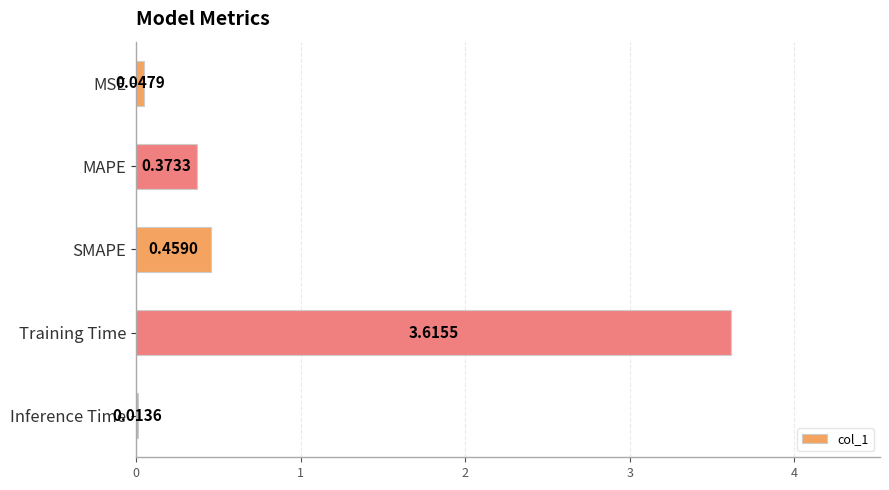

What is the difference between the maximum and second lowest values?

3.6